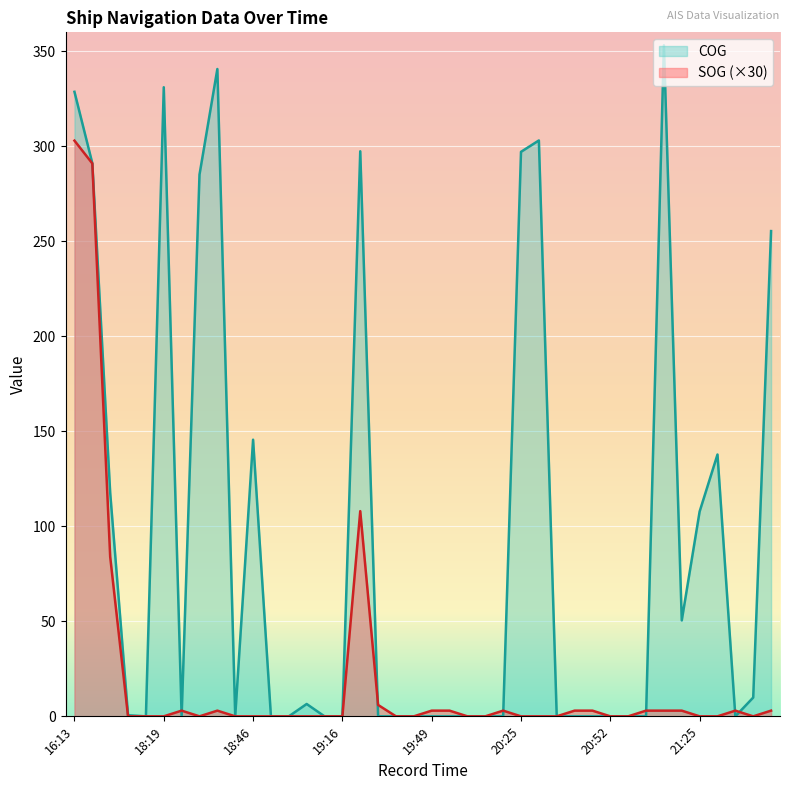

What is the label of the 15th point from the left?

19:10